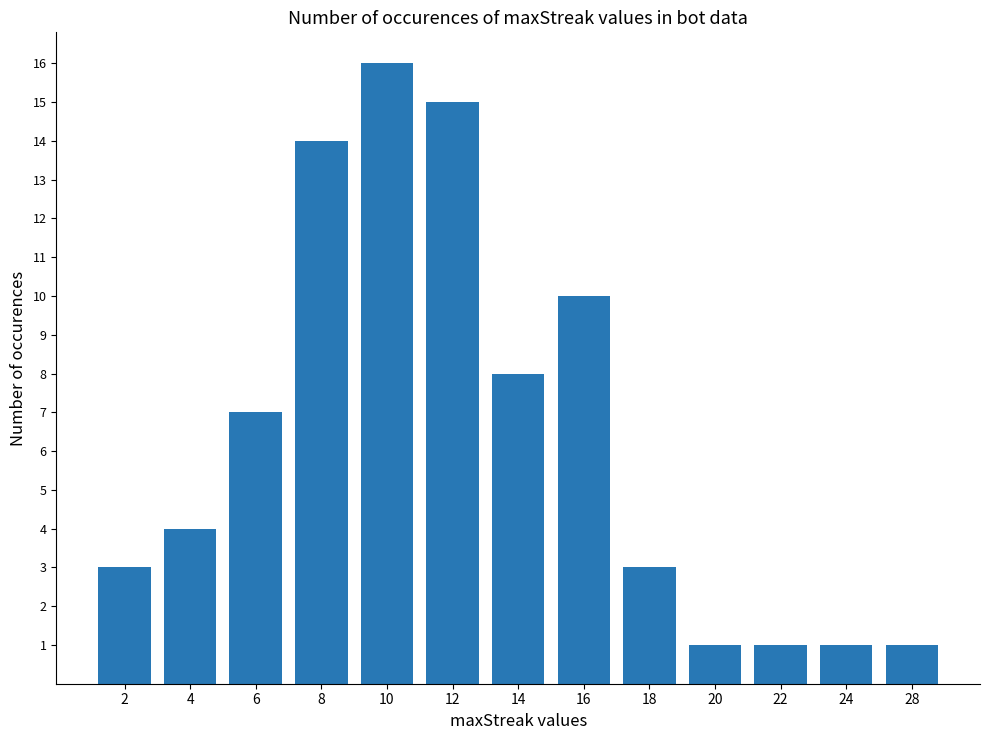

What is the minimum value shown in the chart?

1